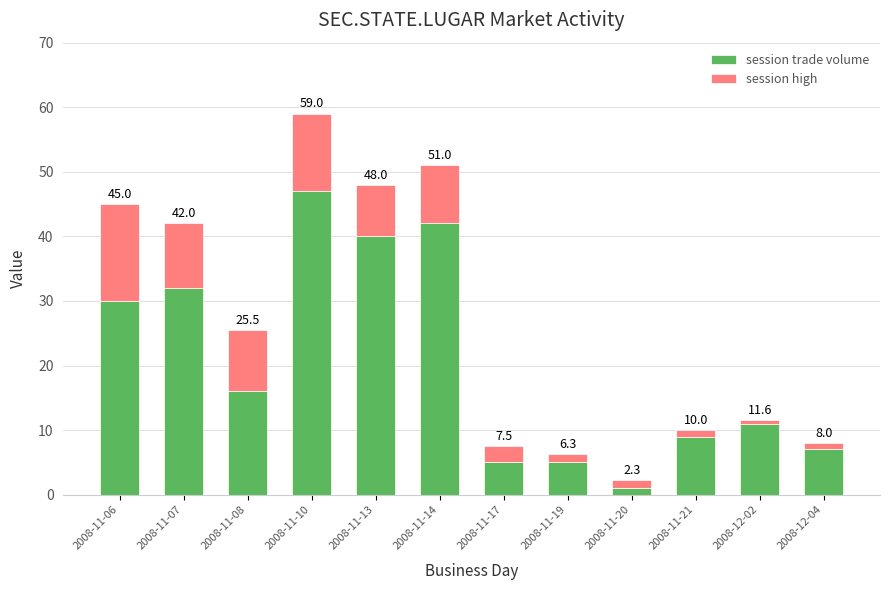

What position from the right is 2008-11-08?

10